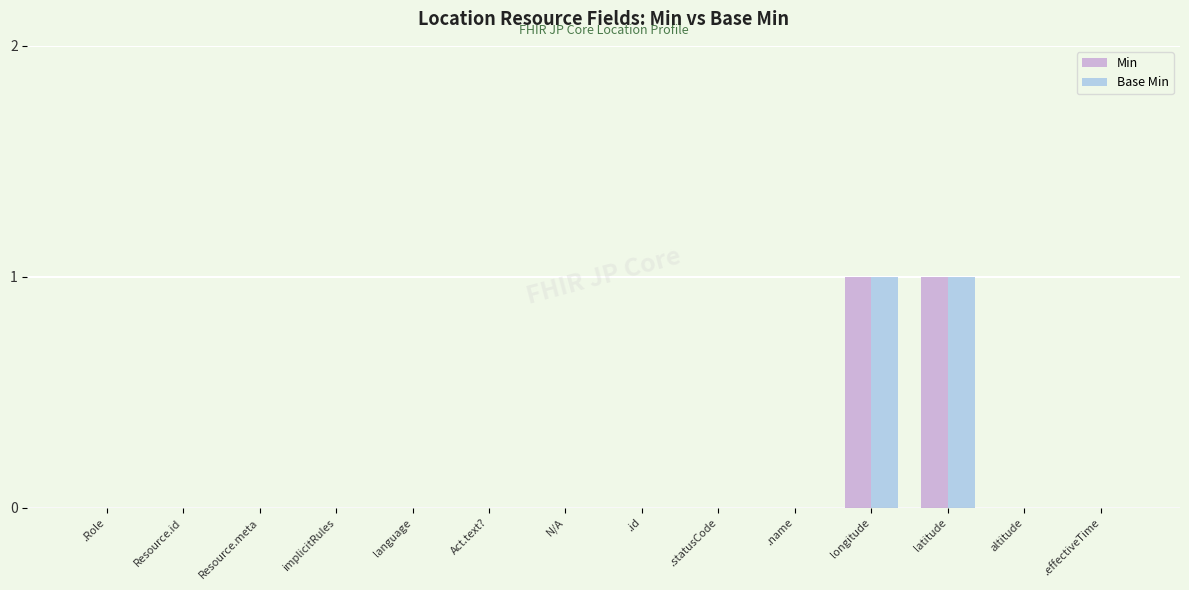

Is it true that Min equals 0 at .statusCode?

True